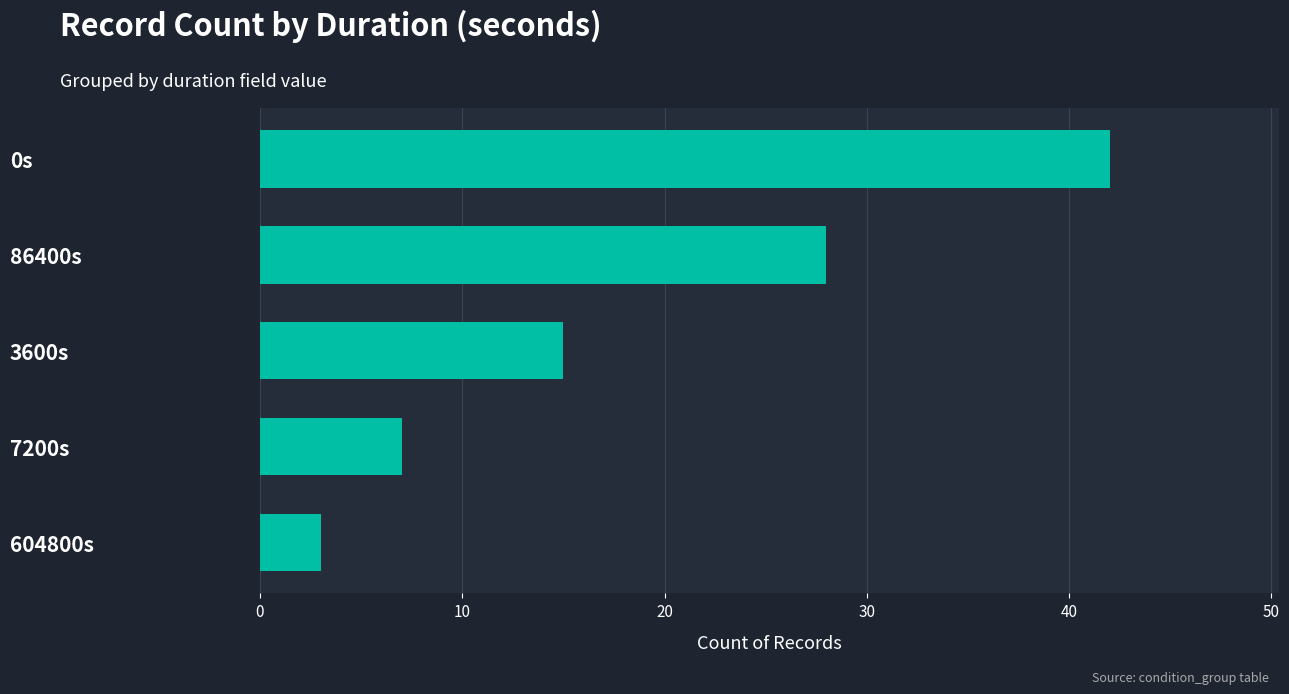

Between 604800s and 0s, which is larger?

0s